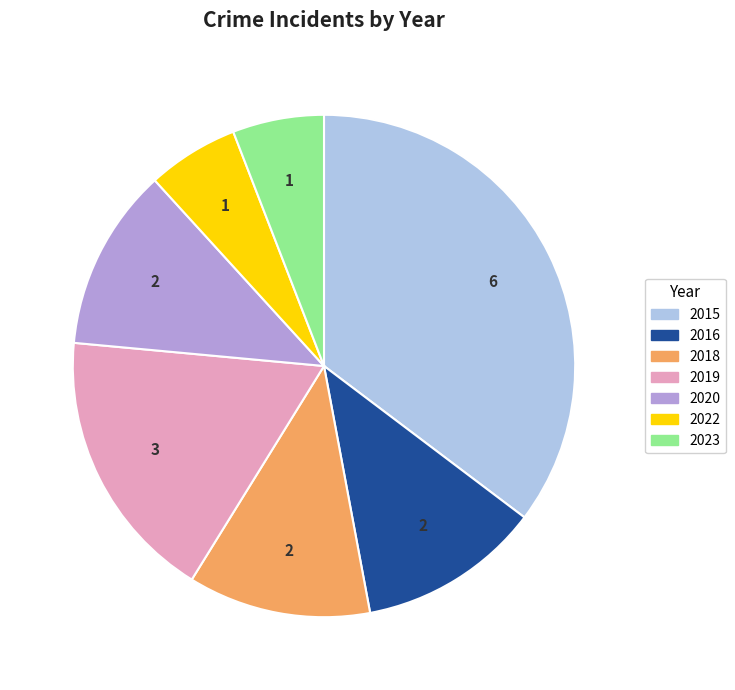

Approximately how many times larger is the value at 2018 compared to 2022?

2.0